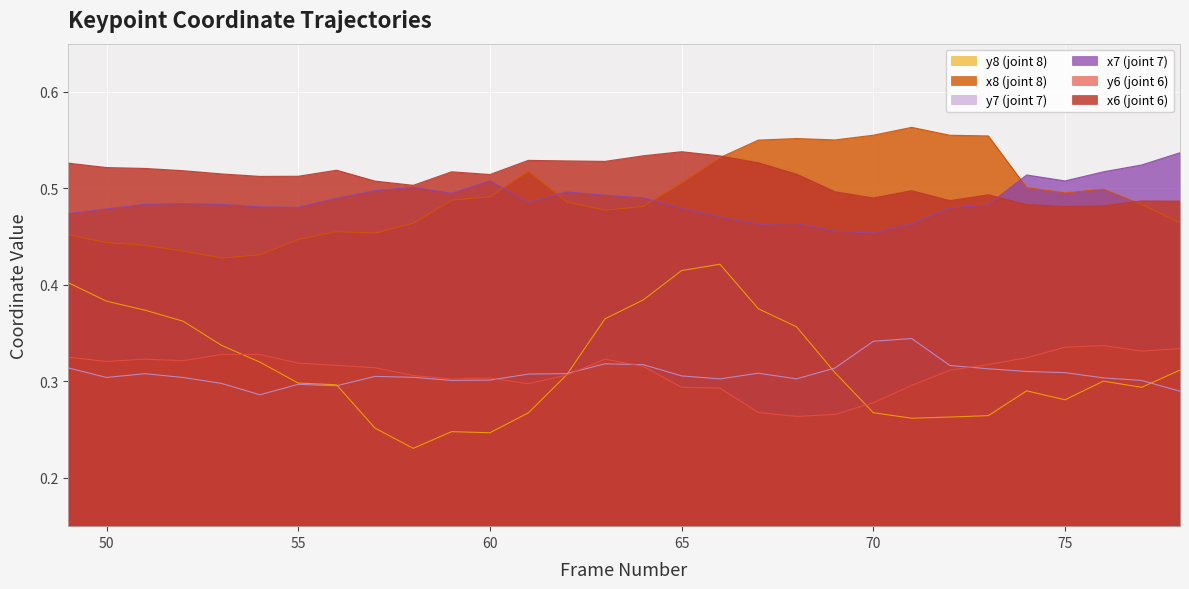

The y6 series shows 0.3 at 66. True or false?

True